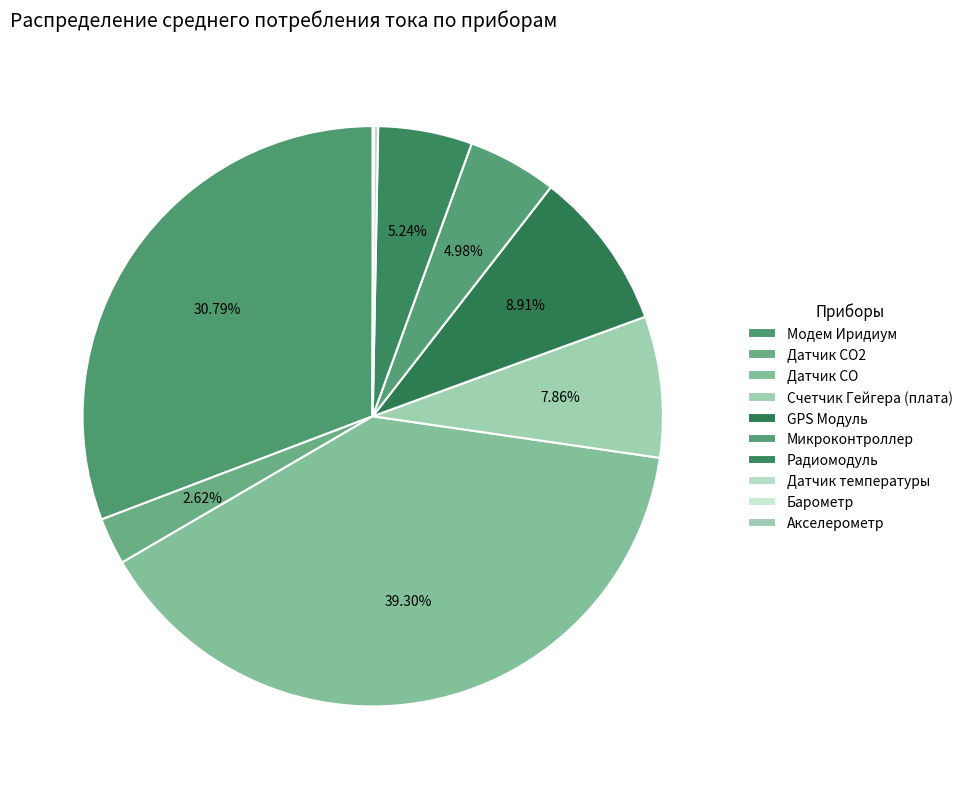

What percentage is the Датчик CO2 slice, to the nearest percent?

3%